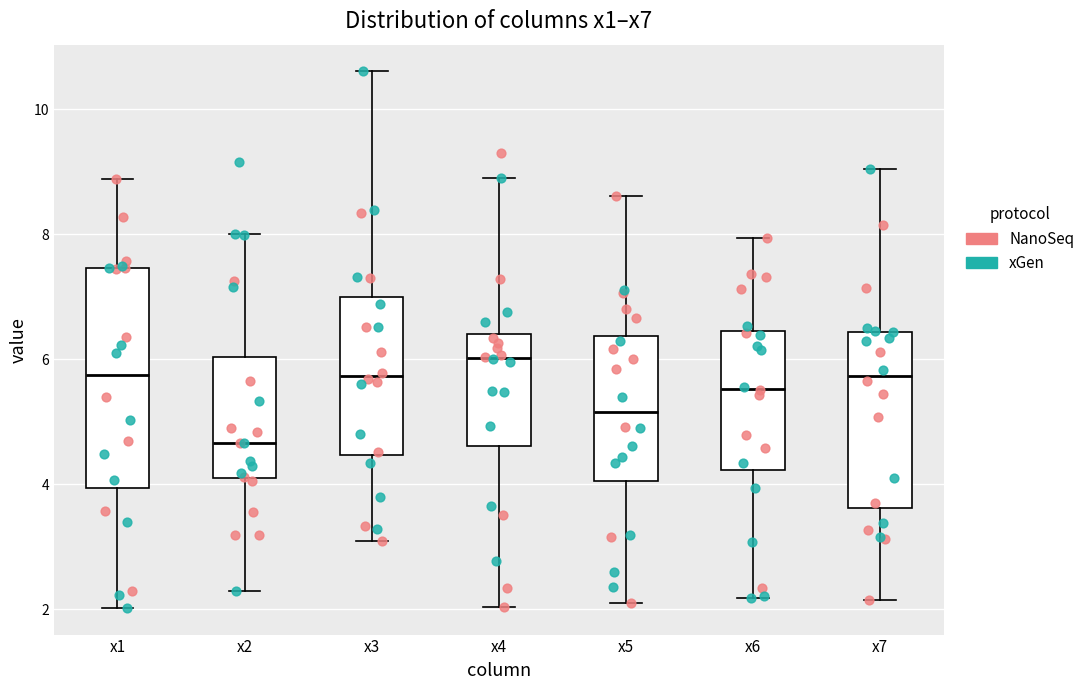

Where does the lower whisker of the box for x7 end on the y-axis? The values are not printed on the chart, so give them approximately, as read against the axis.

2.2